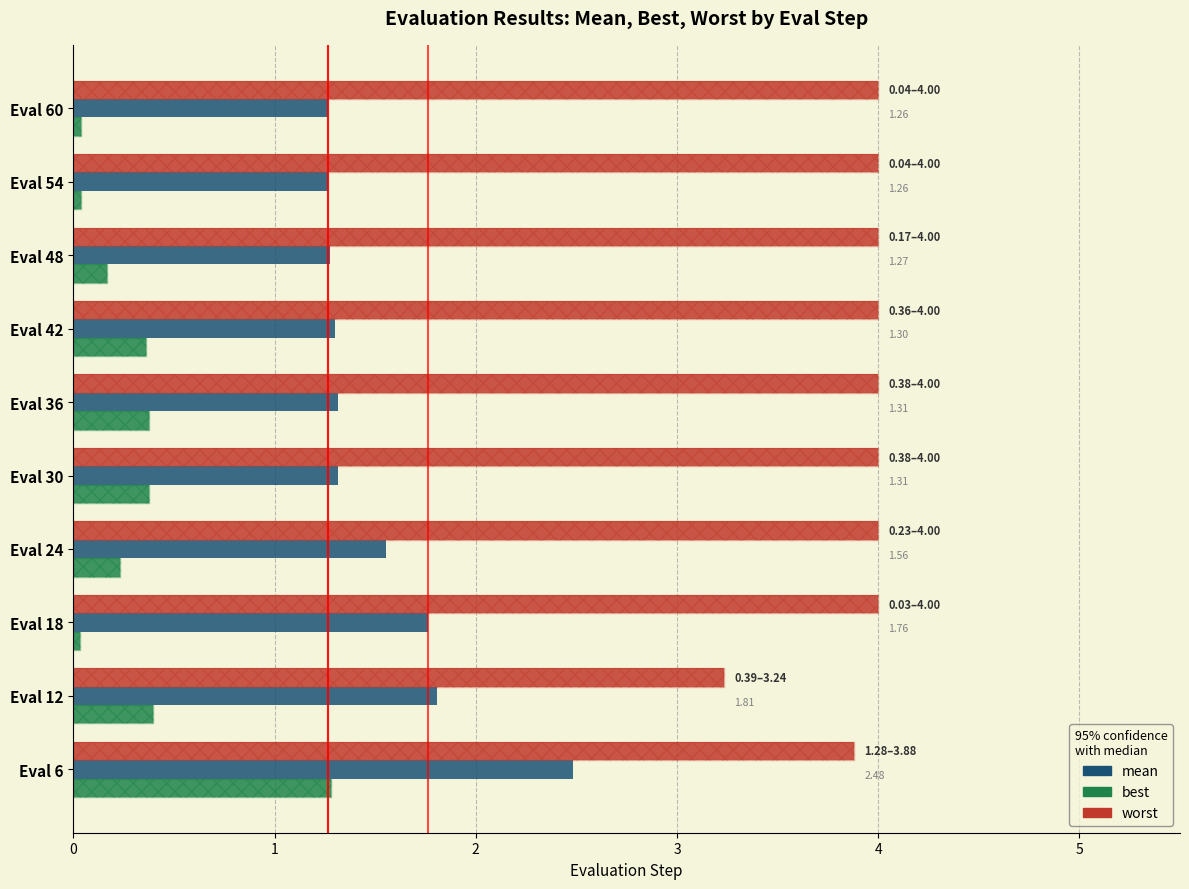

Reading right to left, what are all the values shown in this chart?

worst: 4.0	4.0	4.0	4.0	4.0	4.0	4.0	4.0	3.2	3.9
mean: 1.3	1.3	1.3	1.3	1.3	1.3	1.6	1.8	1.8	2.5
best: 0.0	0.0	0.2	0.4	0.4	0.4	0.2	0.0	0.4	1.3